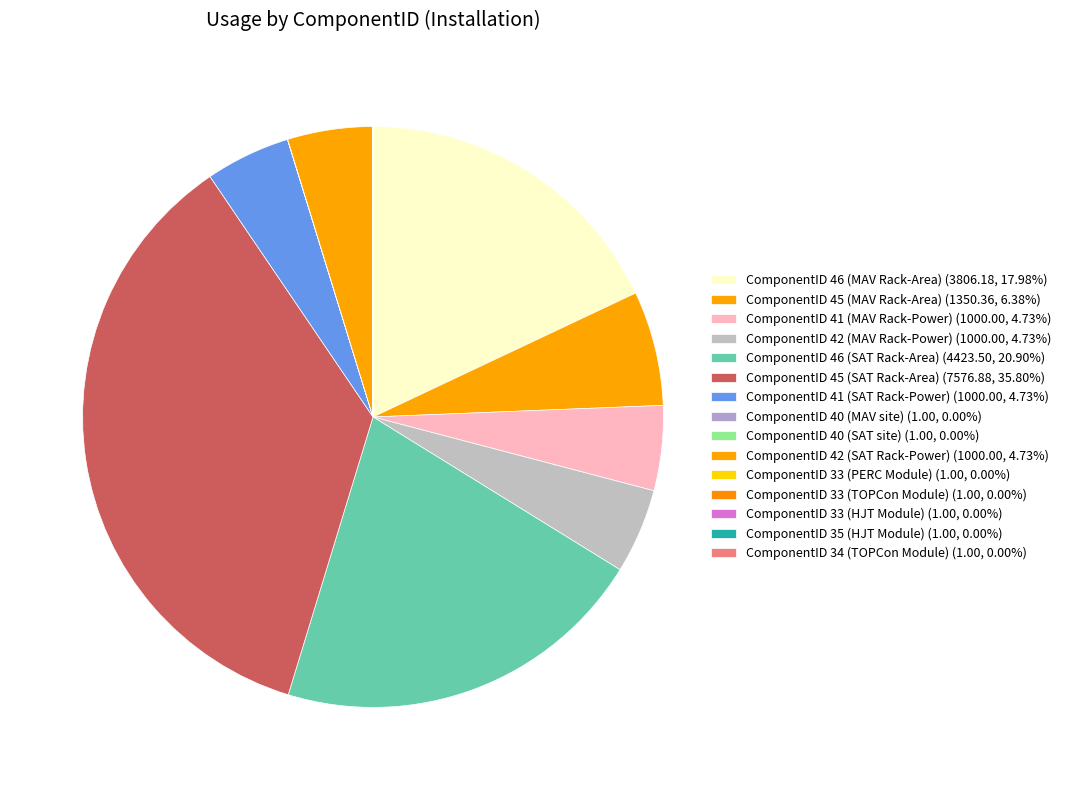

True or false: ComponentID 40 (MAV site) accounts for 0% of the total.

True